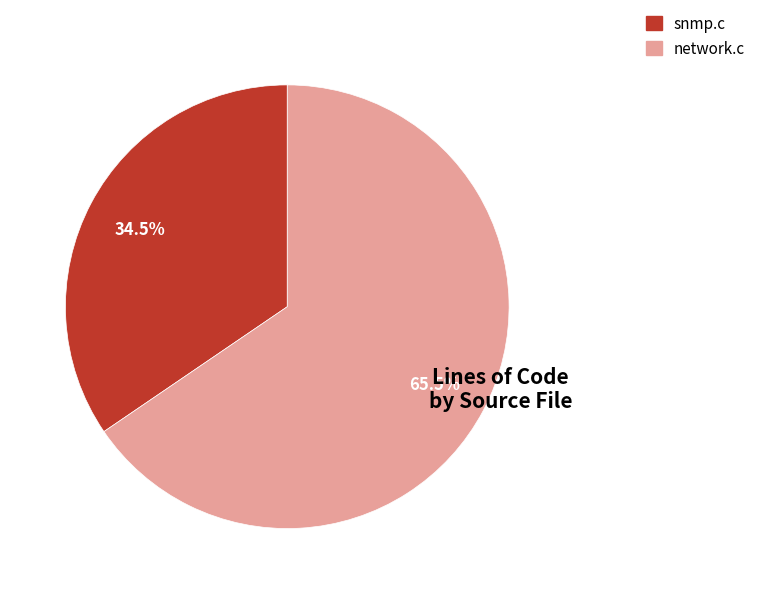

Which slice is the smallest?

snmp.c